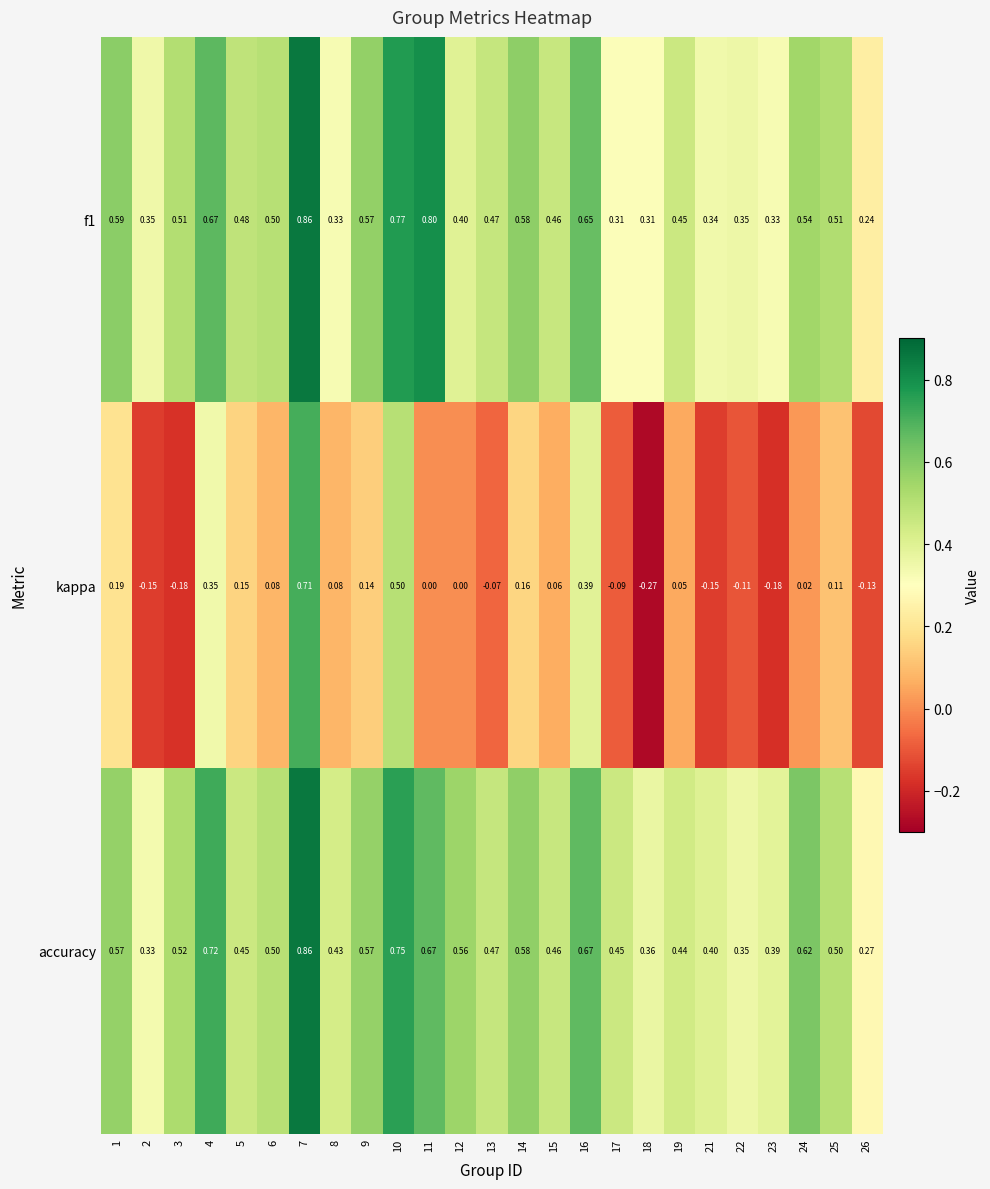

At which category is the sum across all series the highest?

7